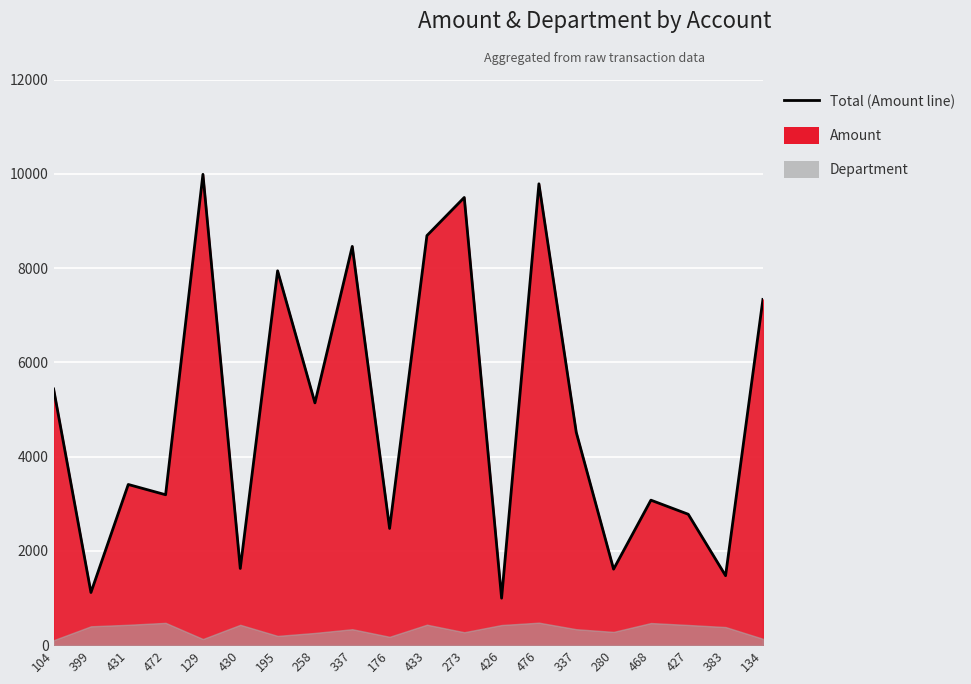

Is it true that the value at 258 is 8591?

False